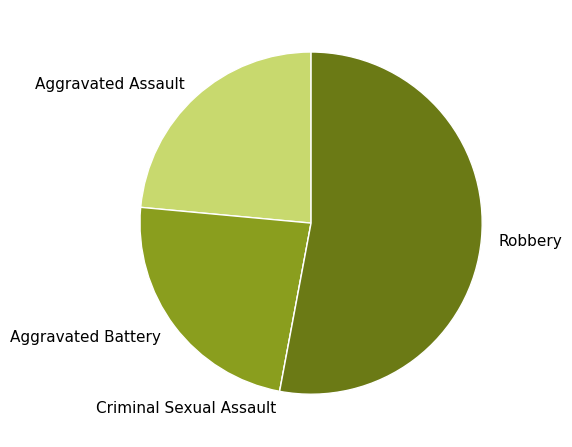

Does Robbery represent more than half of the total?

Yes